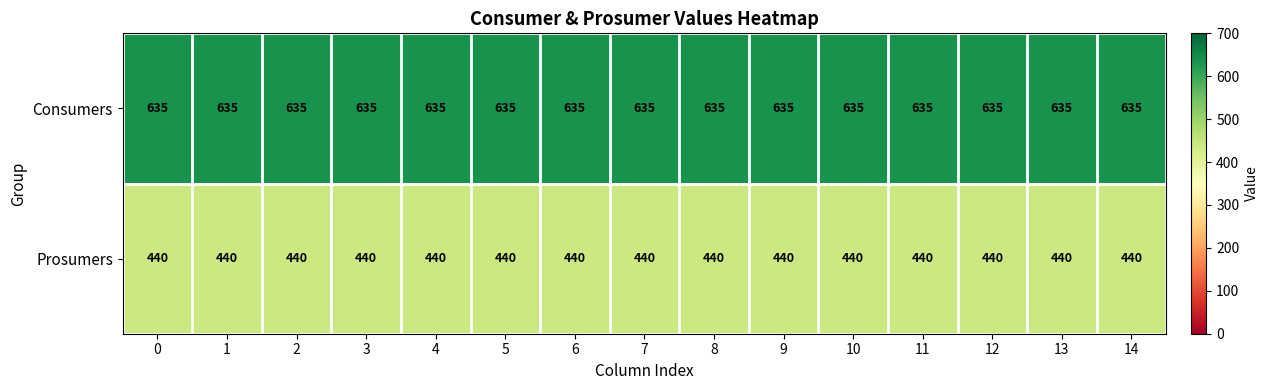

At how many categories does at least one series exceed 601?

15